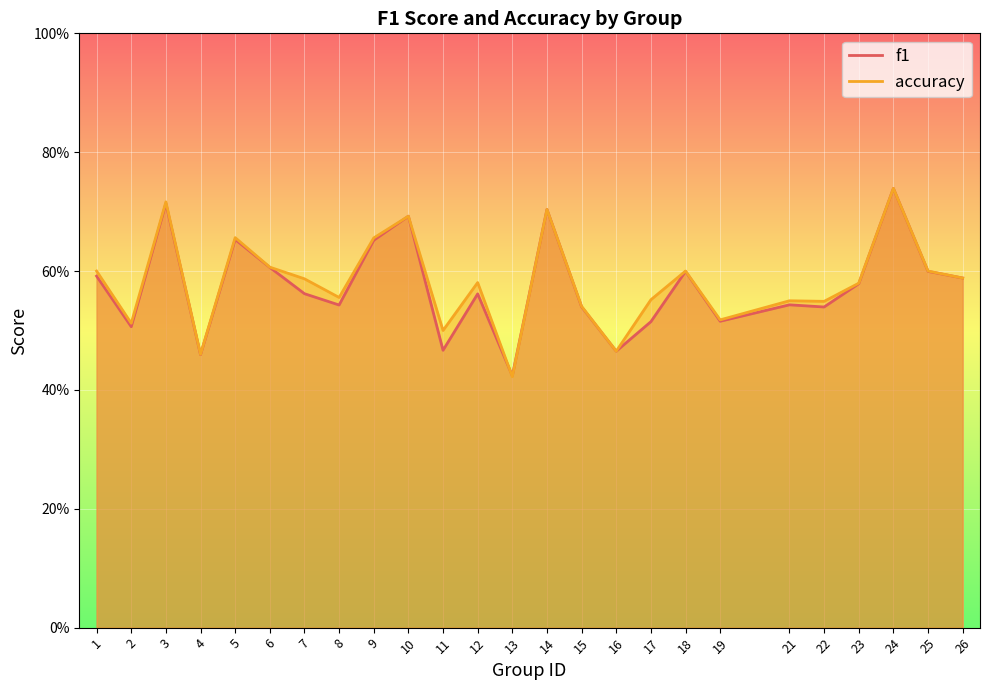

After their last crossing, which series has the higher values: f1 or accuracy?

f1